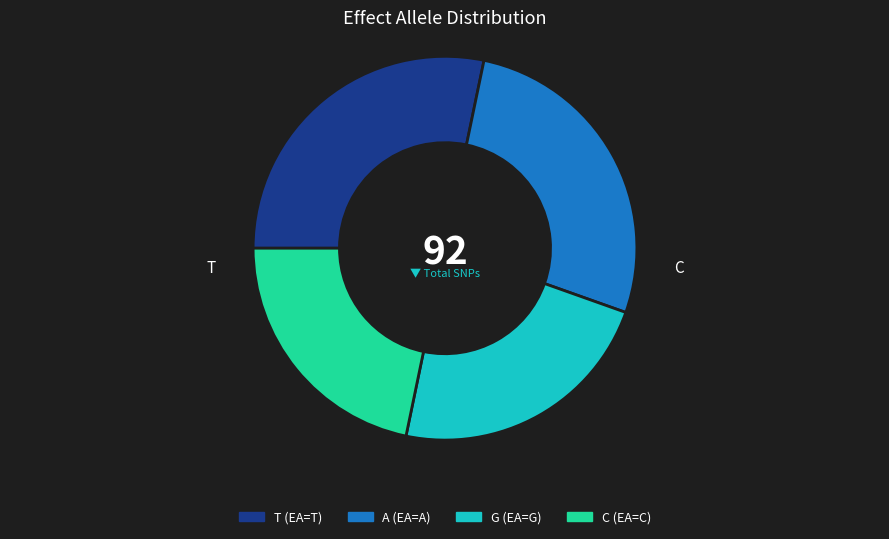

Does any single category account for the majority?

No